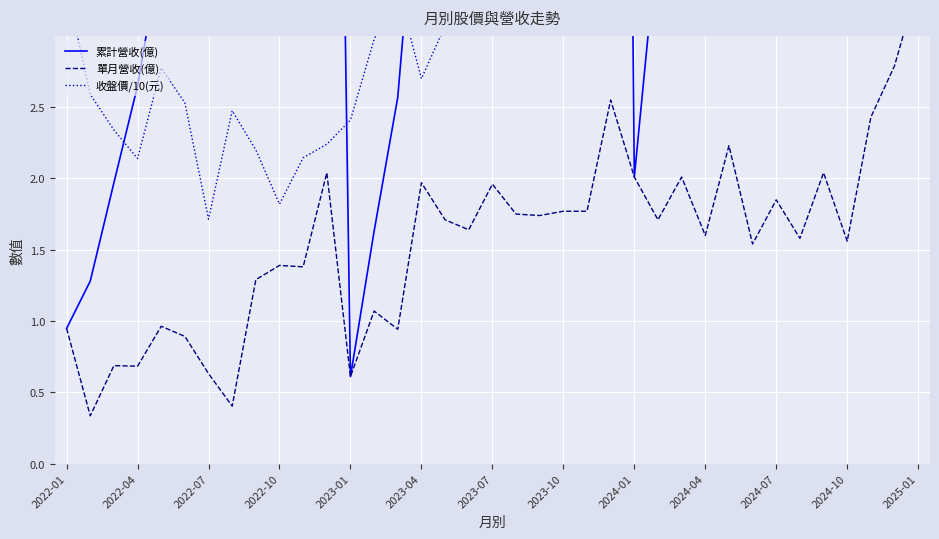

At how many categories does at least one series exceed 8?

18